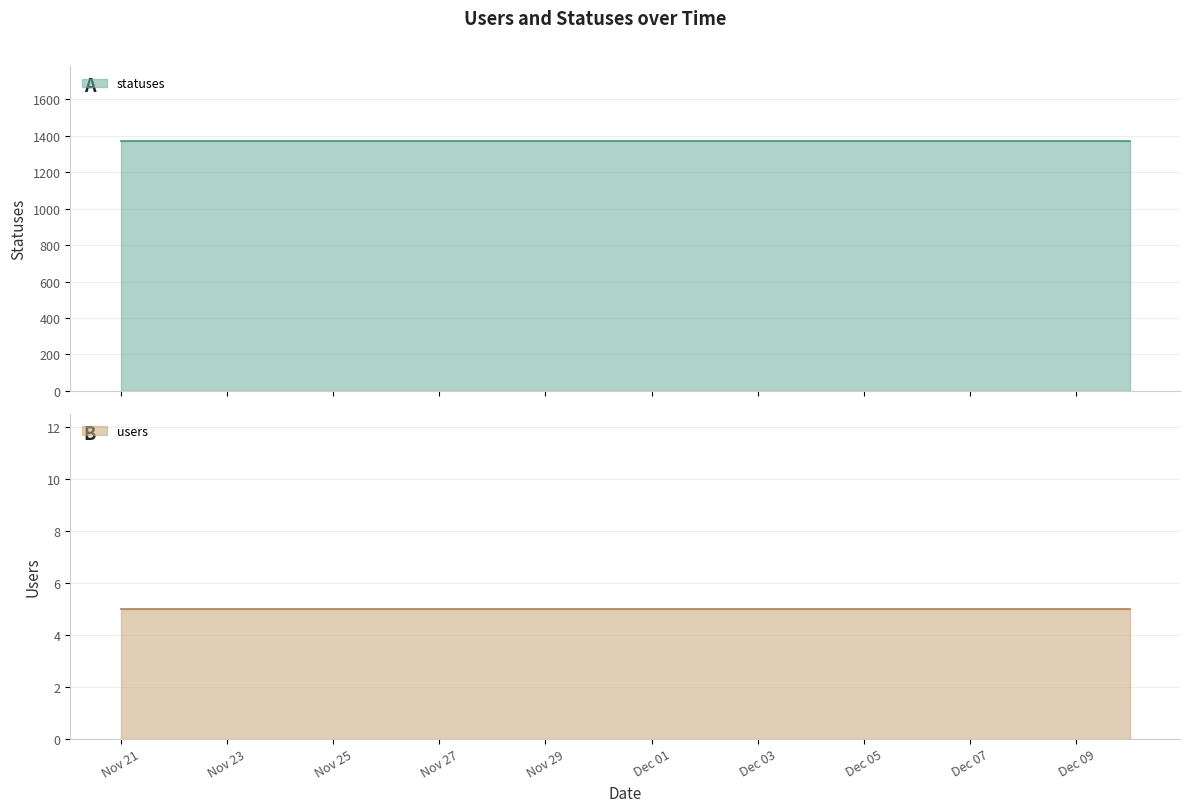

Which series has the largest total across all categories?

statuses